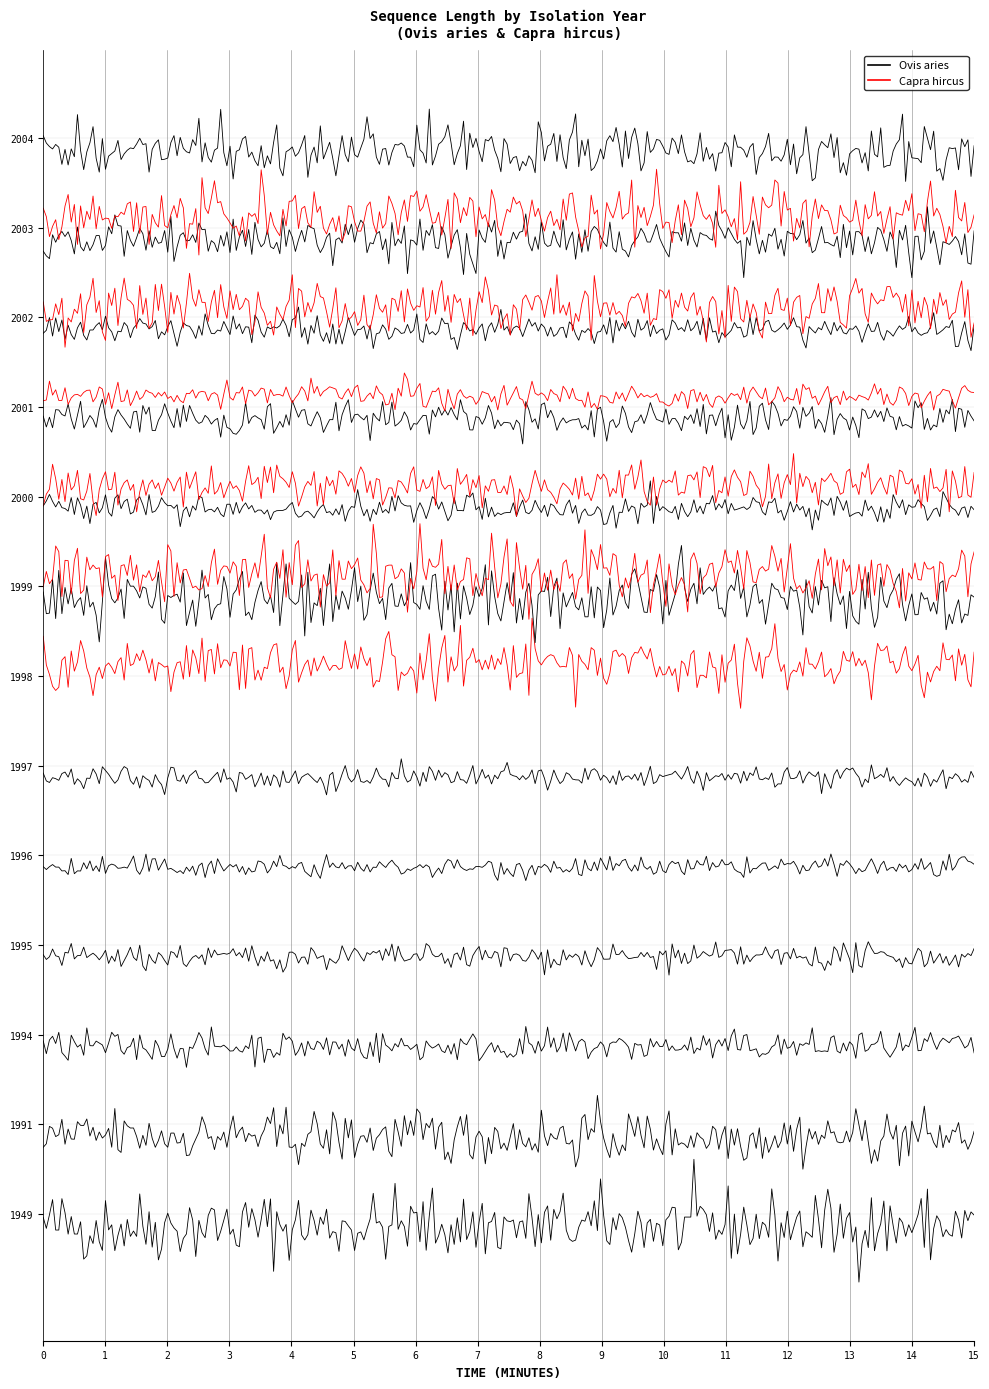

Which series changed the most between 8 and 16?

Ovis aries